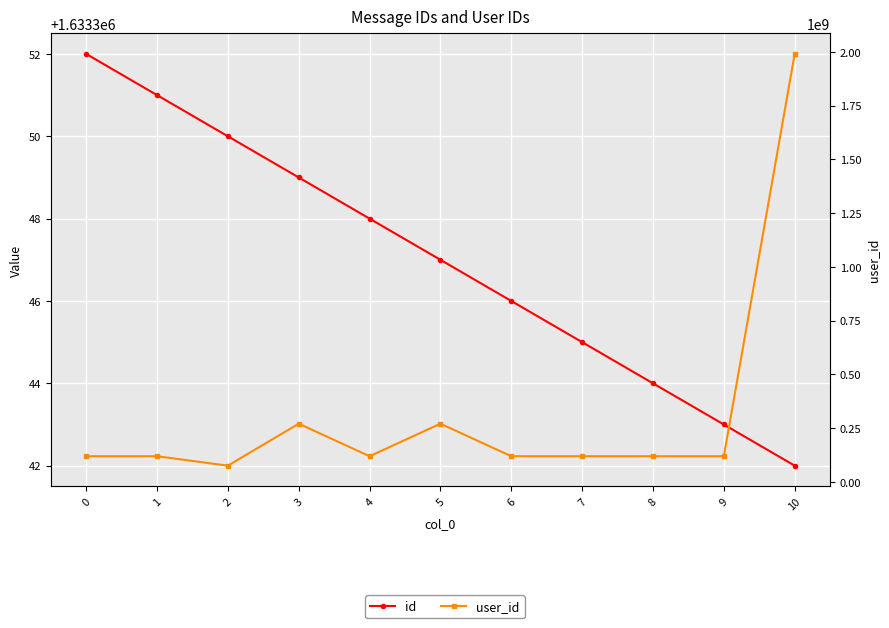

The value of user_id at 2 is 118898367. True or false?

False